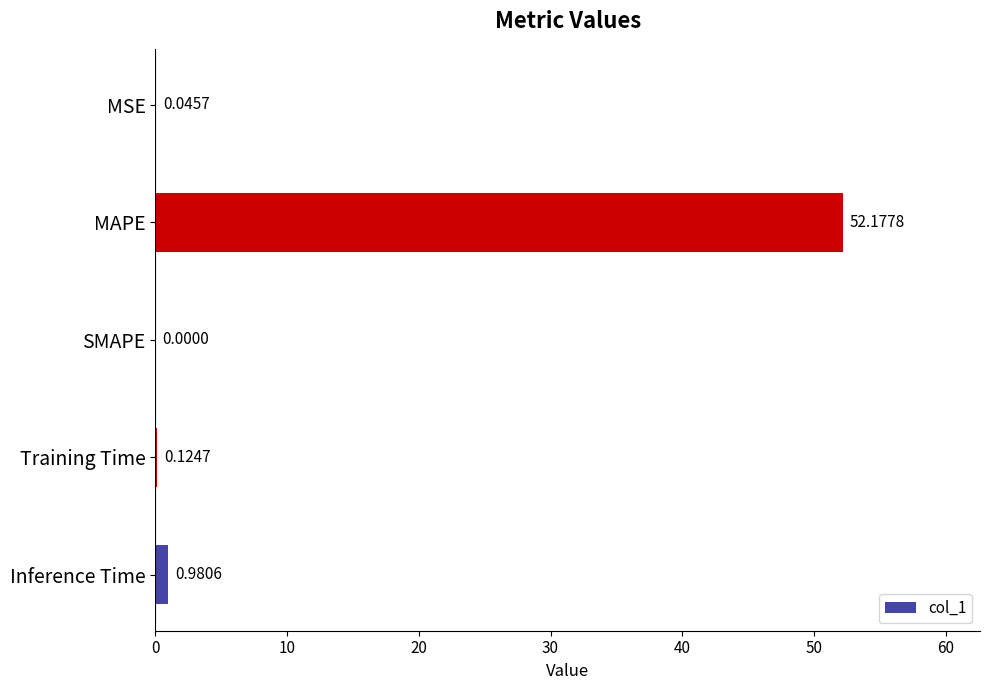

Where is the data nearest to the value 26?

Inference Time